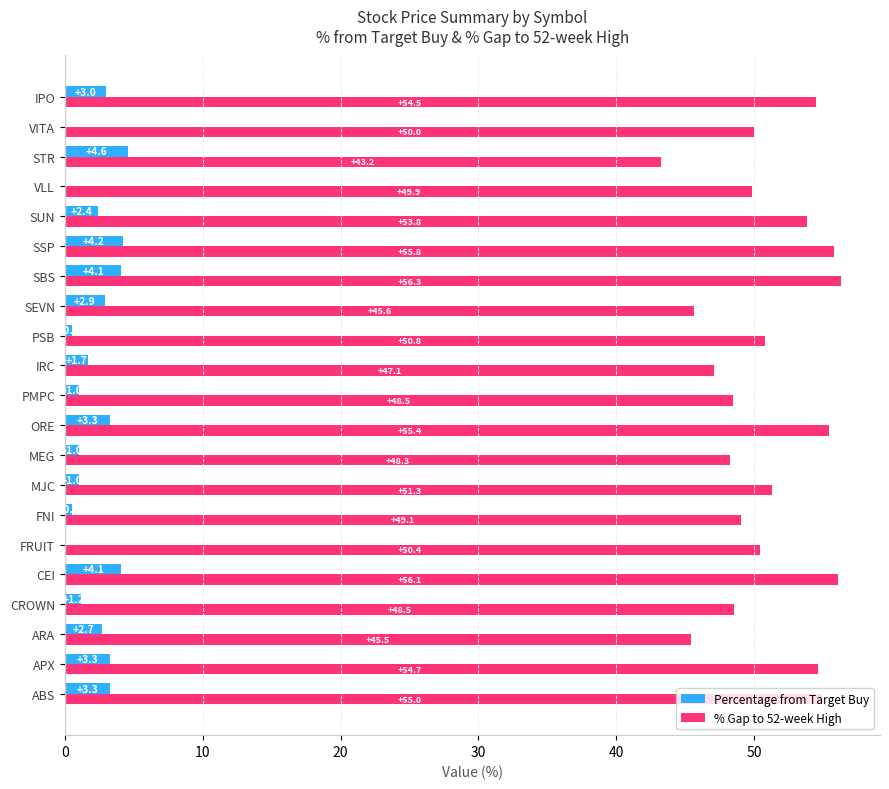

True or false: % Gap to 52-week High has a value of 61.7 at SEVN.

False